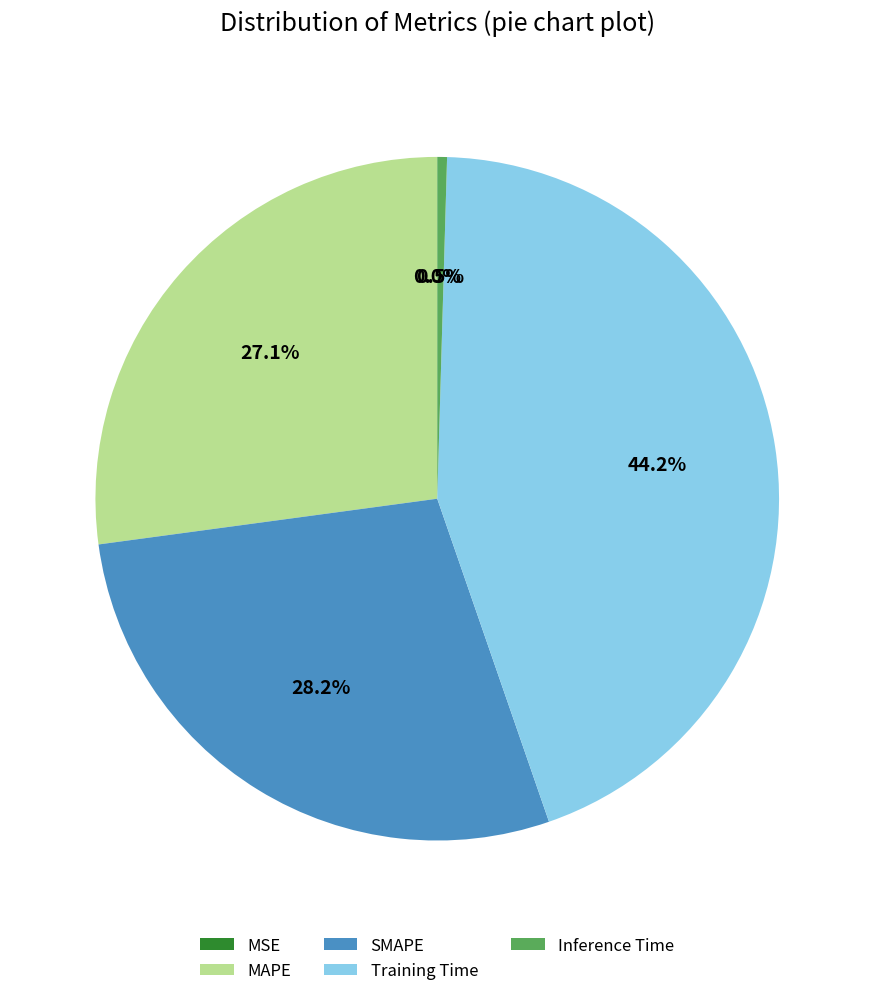

Is there any slice that represents more than half of the pie?

No